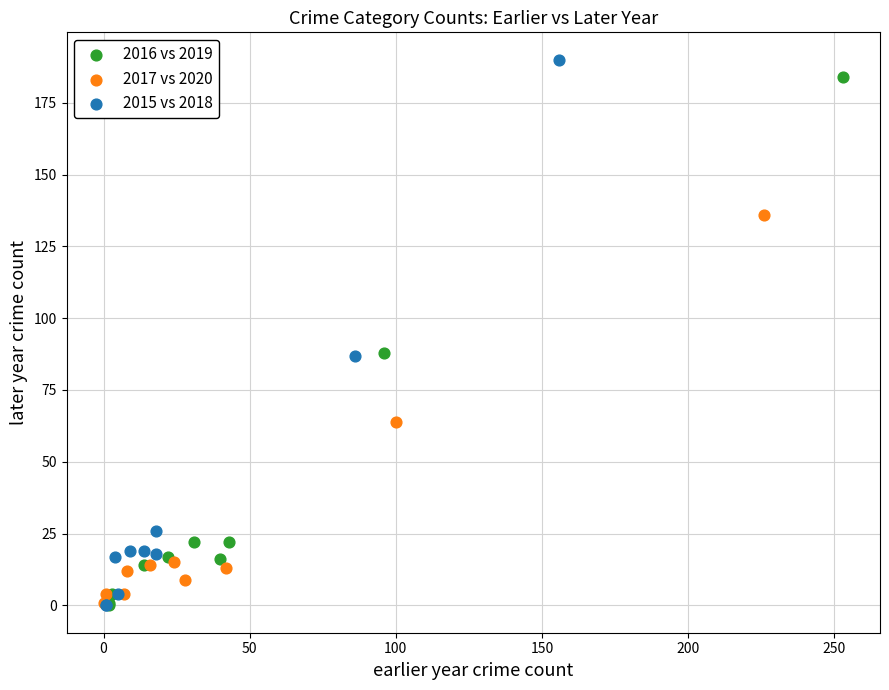

Which series has the widest spread of Y values?

2015 vs 2018